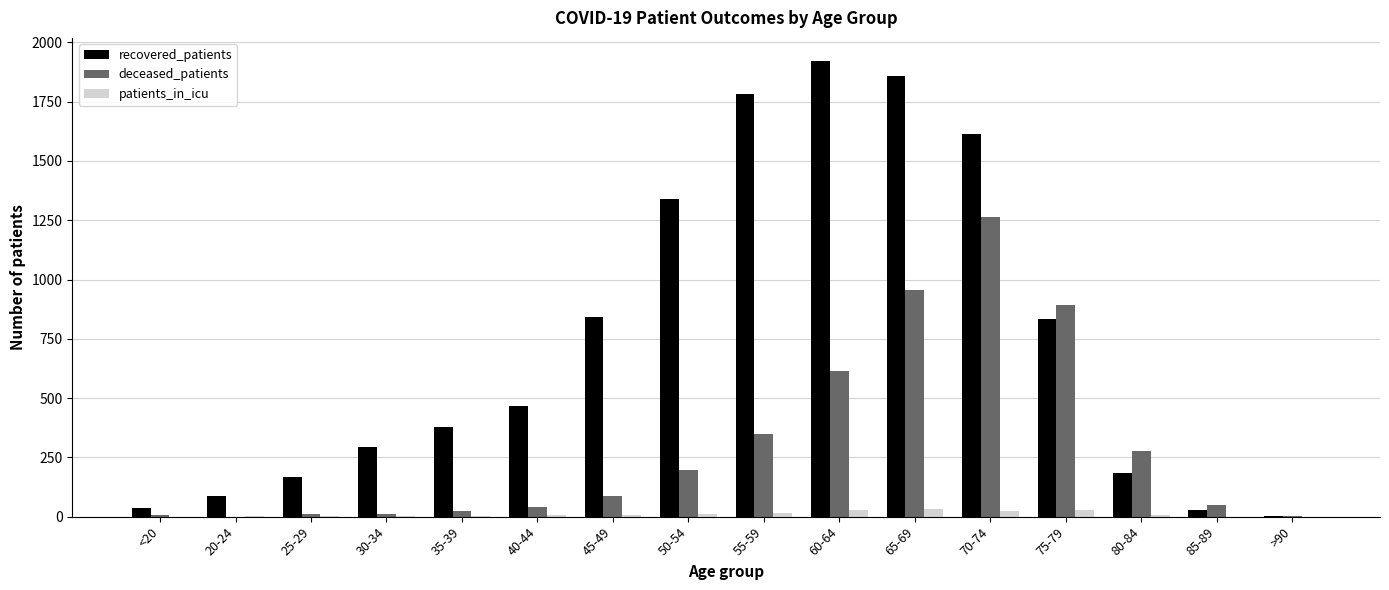

What is the approximate value of recovered_patients at 55-59, to the nearest 50?

1800